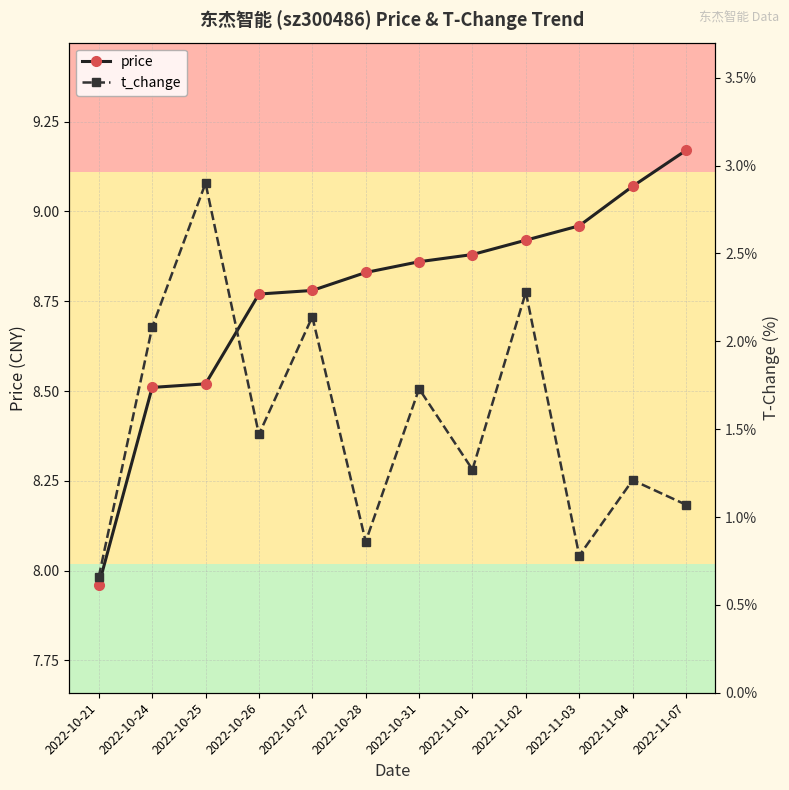

Rank the series by their average value, from lowest to highest.

t_change, price